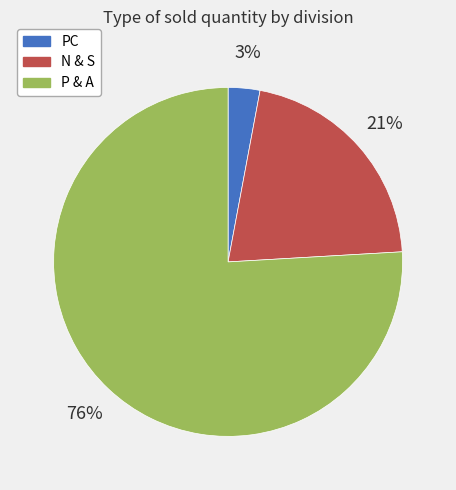

Is the sum of PC and N & S greater than half?

No